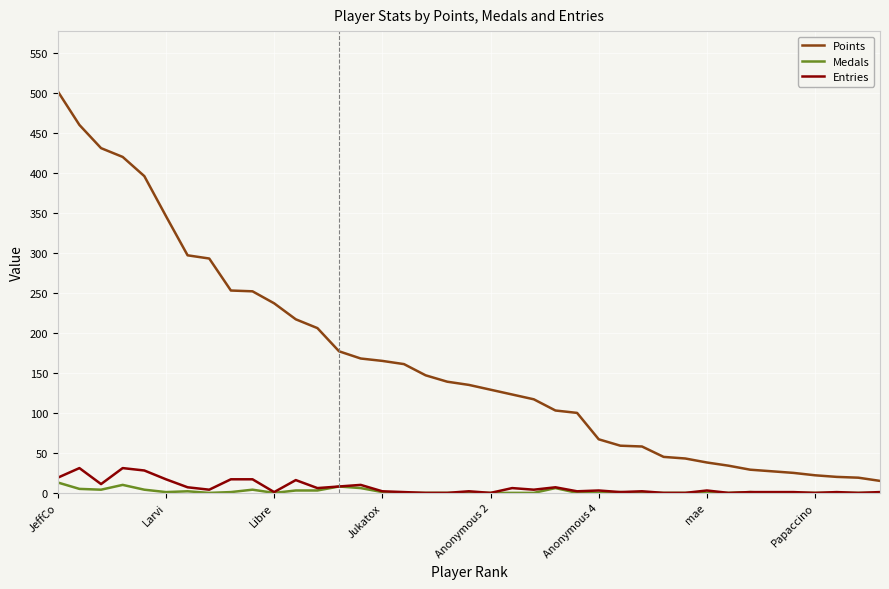

True or false: Points and Medals intersect in this chart.

False